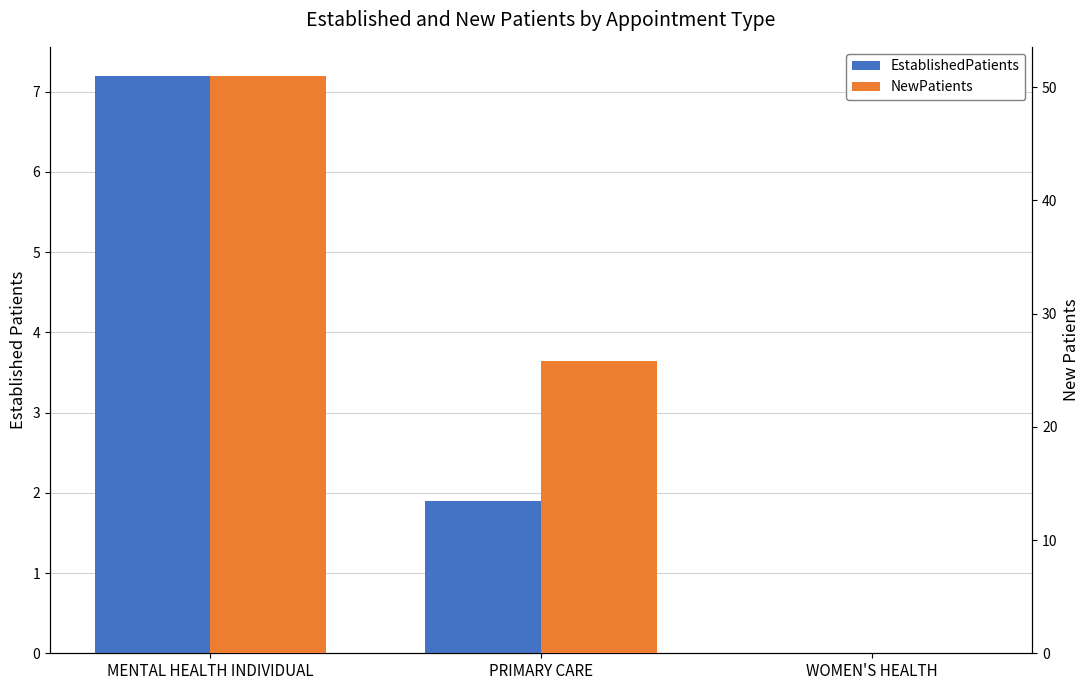

Is it true that NewPatients equals 25.8 at PRIMARY CARE?

True